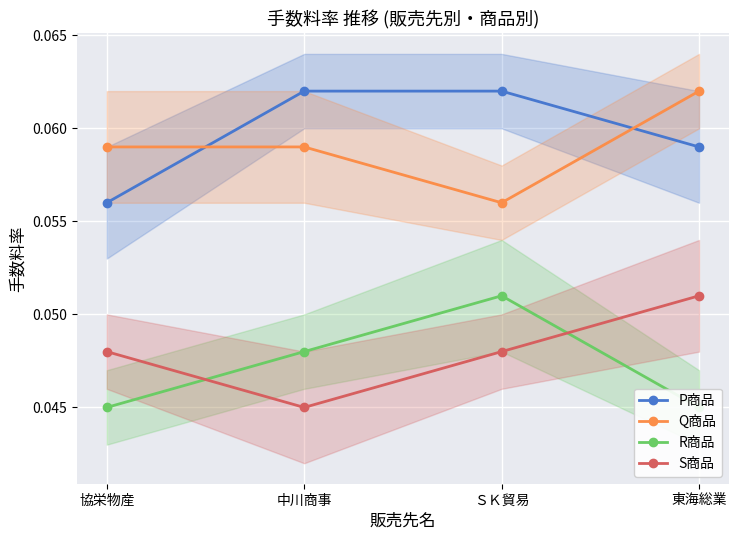

Where is S商品 nearest to the value 0?

中川商事